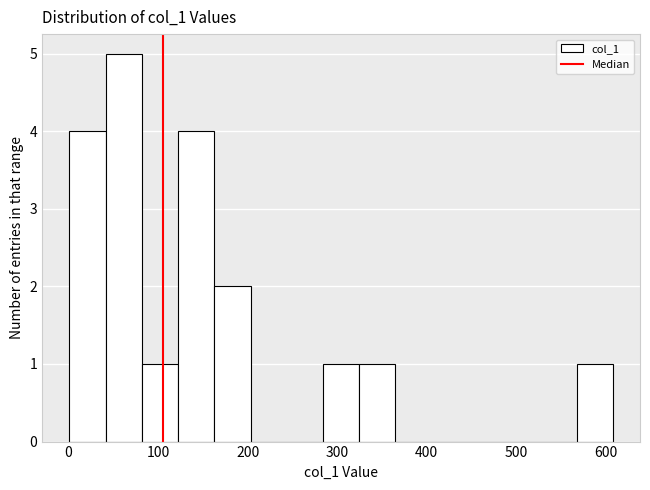

Over which range of the x-axis is the bar tallest?

40 to 80